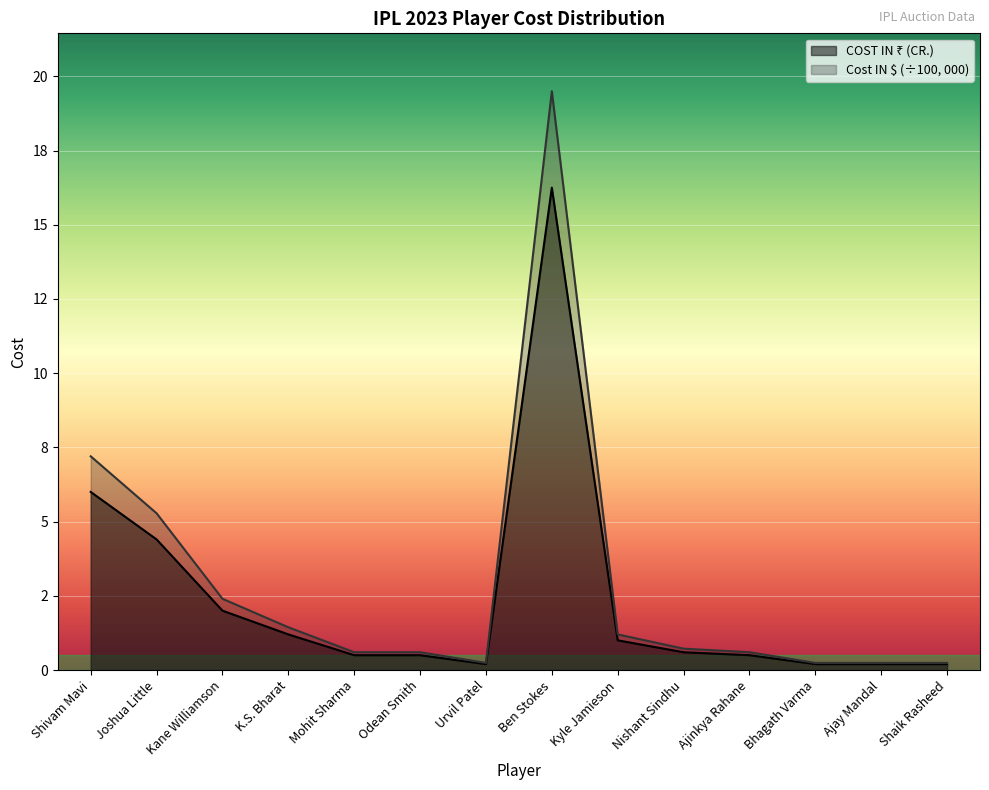

What is the minimum value shown in the chart?

0.2